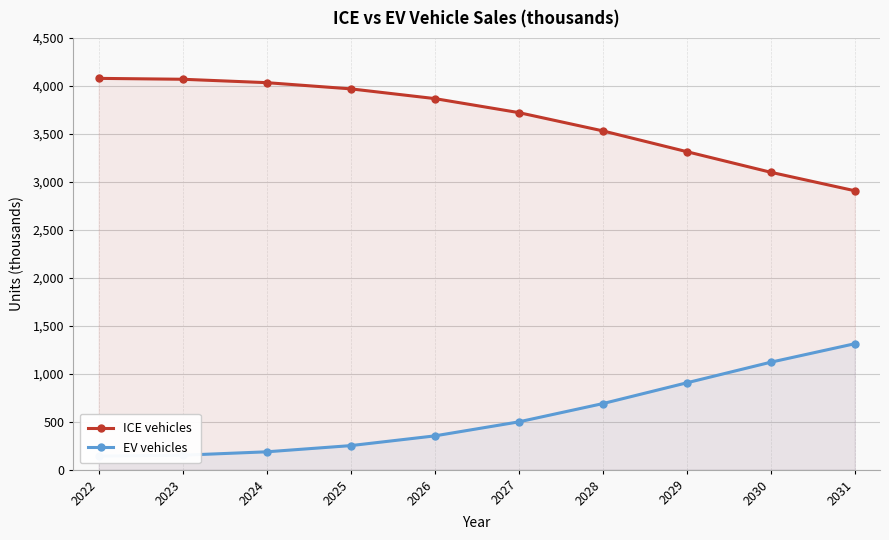

What is the difference between the EV vehicles values at 2027 and 2024?

312.0